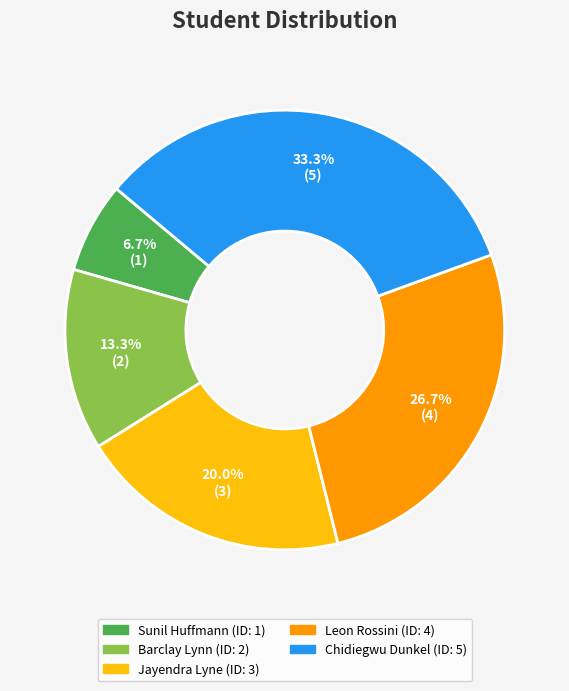

To the nearest percent, what is the combined percentage of Barclay Lynn and Sunil Huffmann?

20%